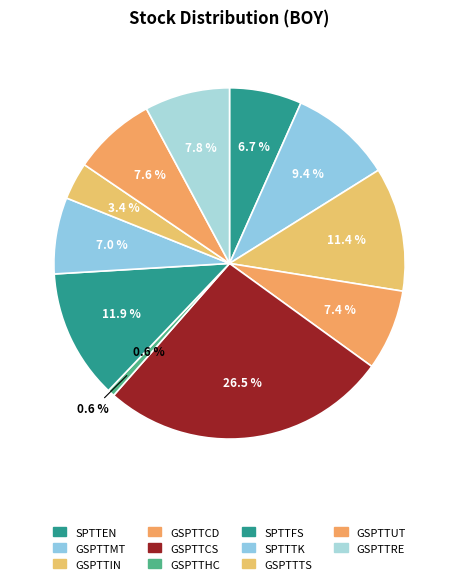

Is there any slice that represents more than half of the pie?

No